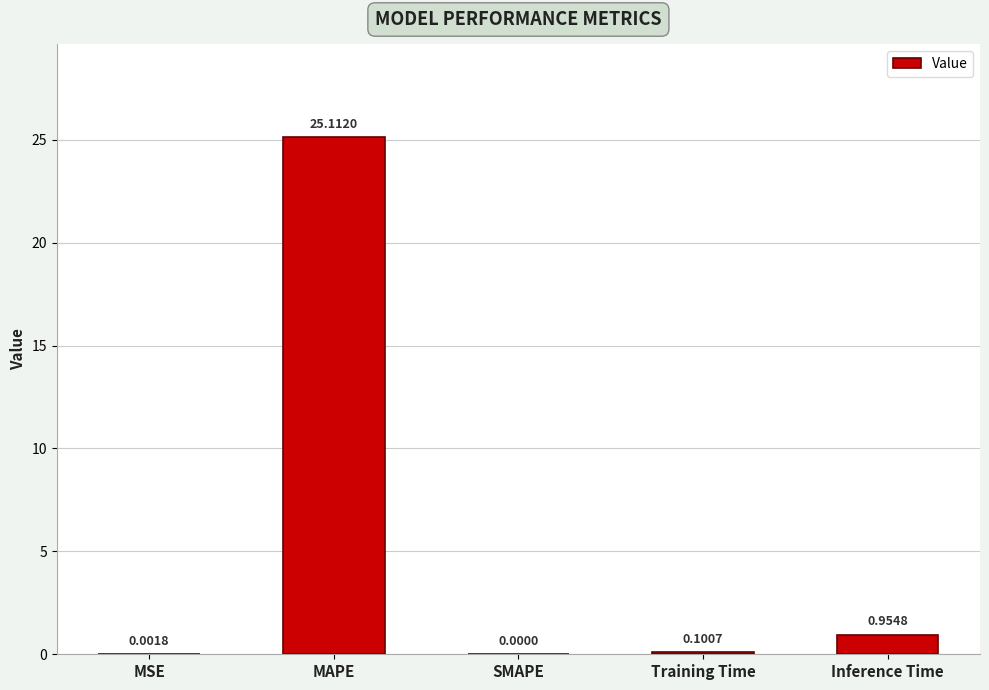

What is the change in value from SMAPE to Inference Time?

+1.0